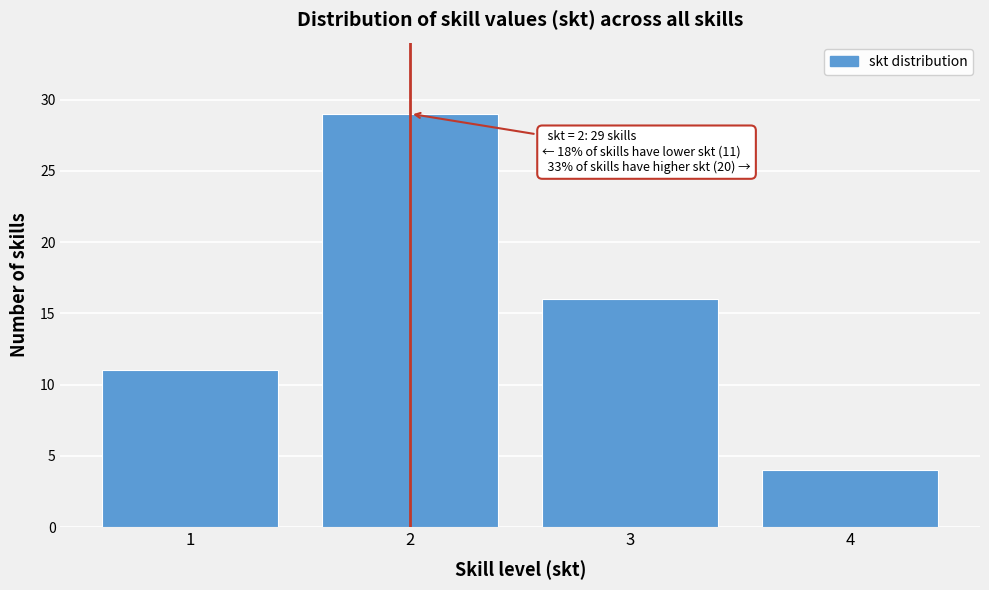

Over which range of the x-axis is the bar tallest?

1.5 to 2.5